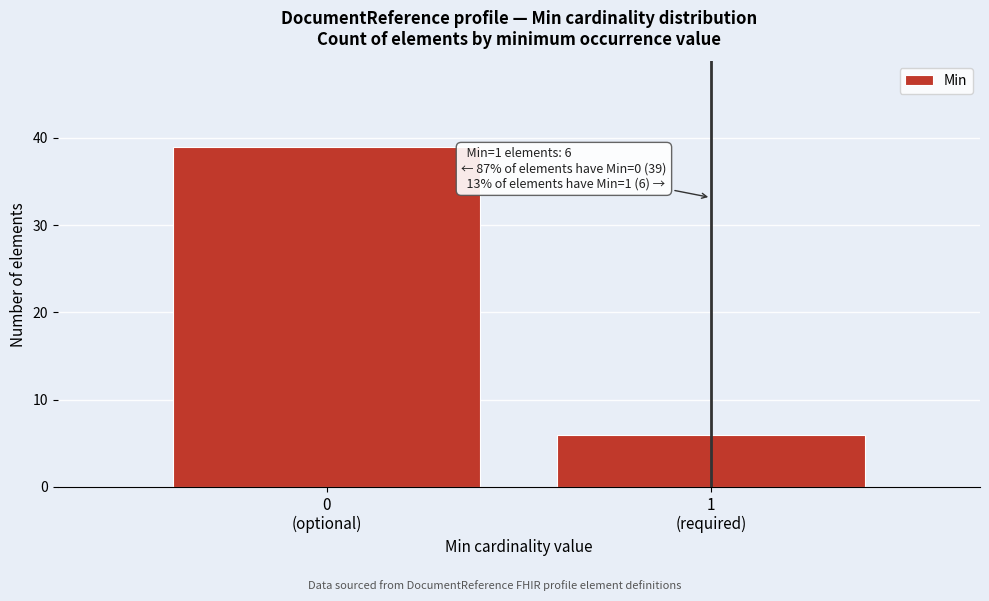

Reading right to left, transcribe all the data shown in this chart.

6	39